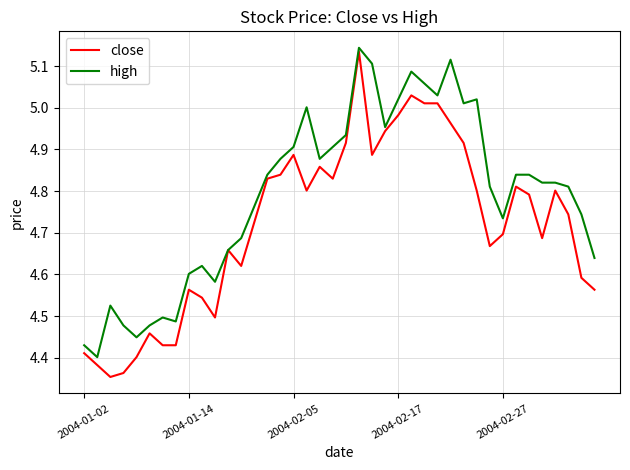

Which series has the largest total across all categories?

high